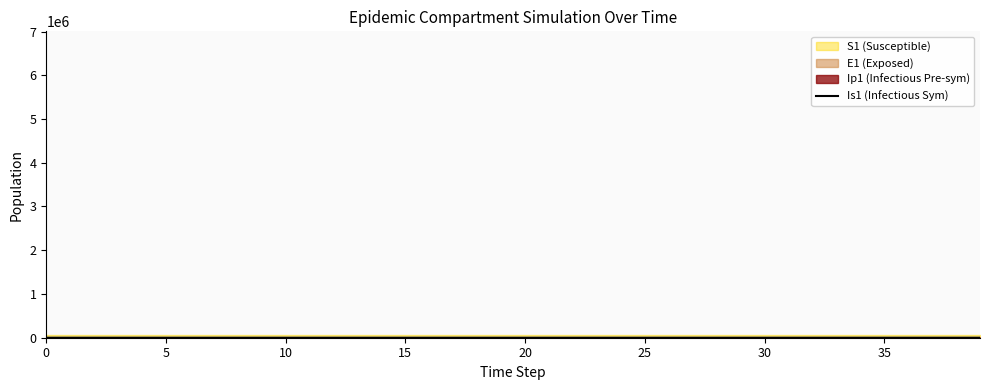

Does the chart have visible grid lines?

No